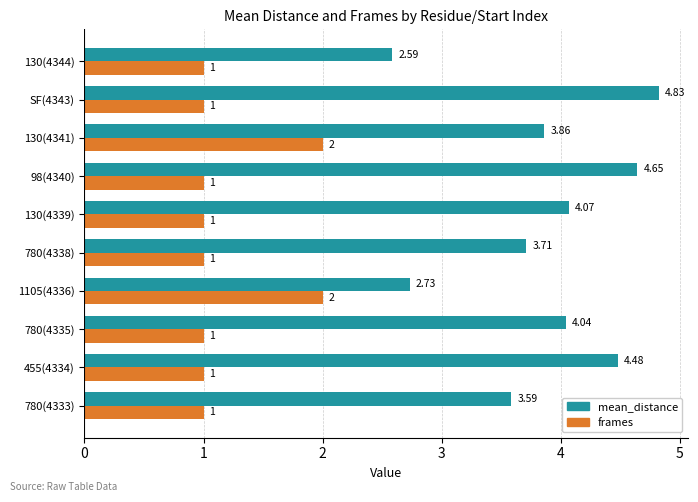

Which series changed the most between 780(4335) and 130(4344)?

mean_distance